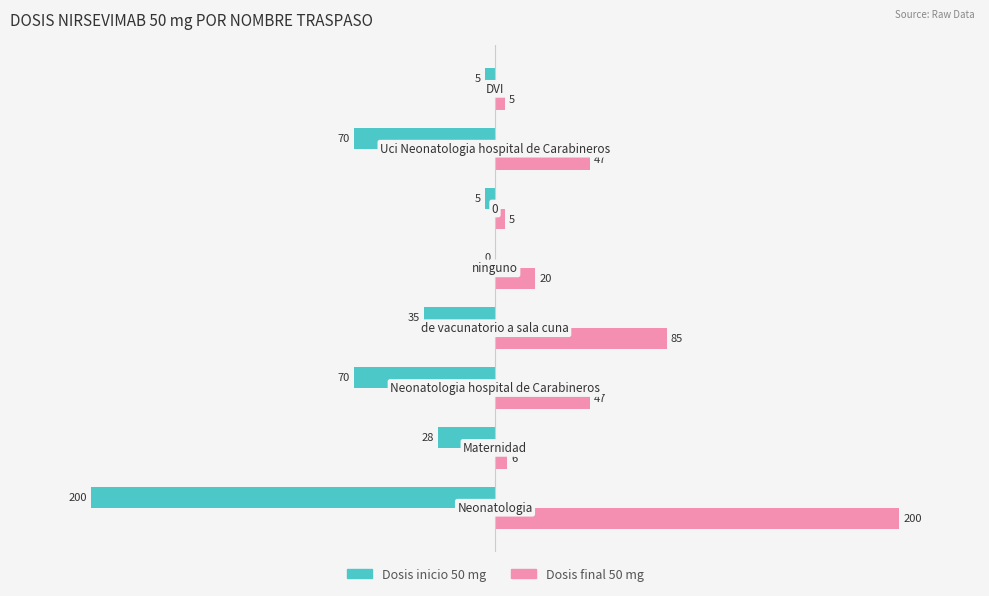

What are all the series names shown in the legend?

Dosis inicio 50 mg, Dosis final 50 mg